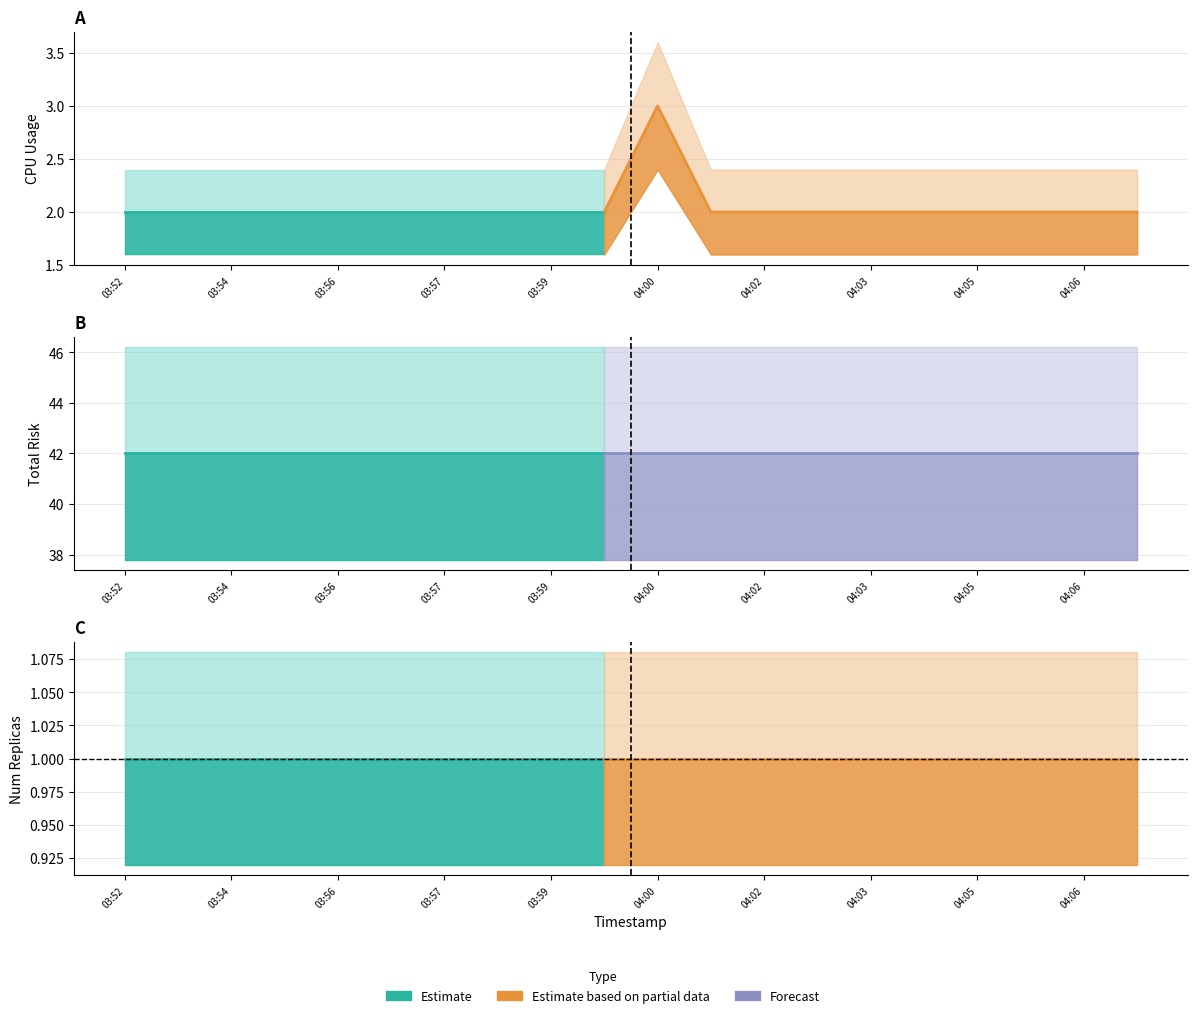

True or false: numreplicas and totalrisk intersect in this chart.

False